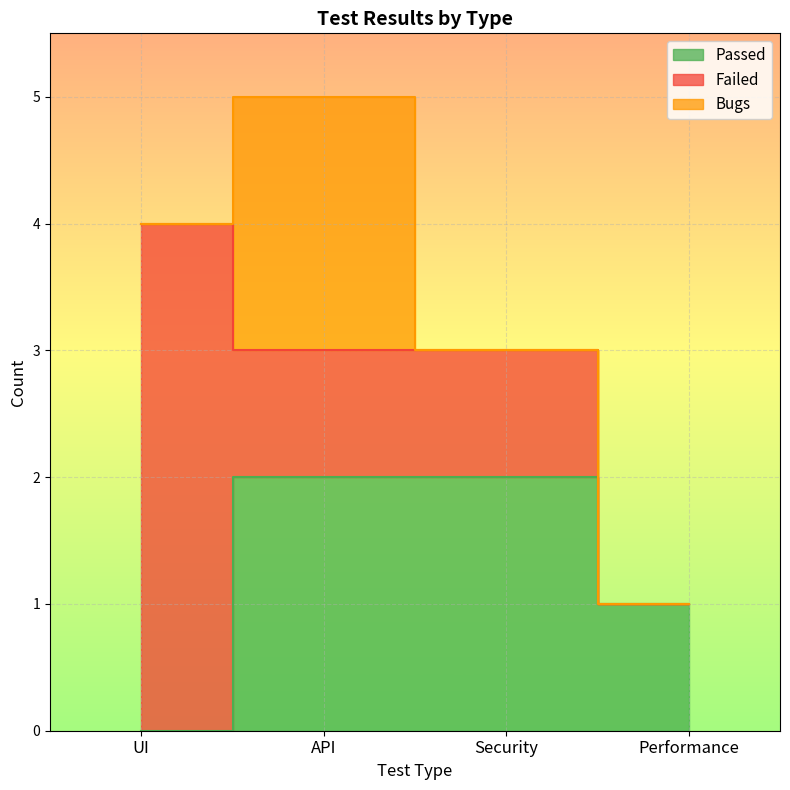

What is the label of the 1st point from the right?

Performance